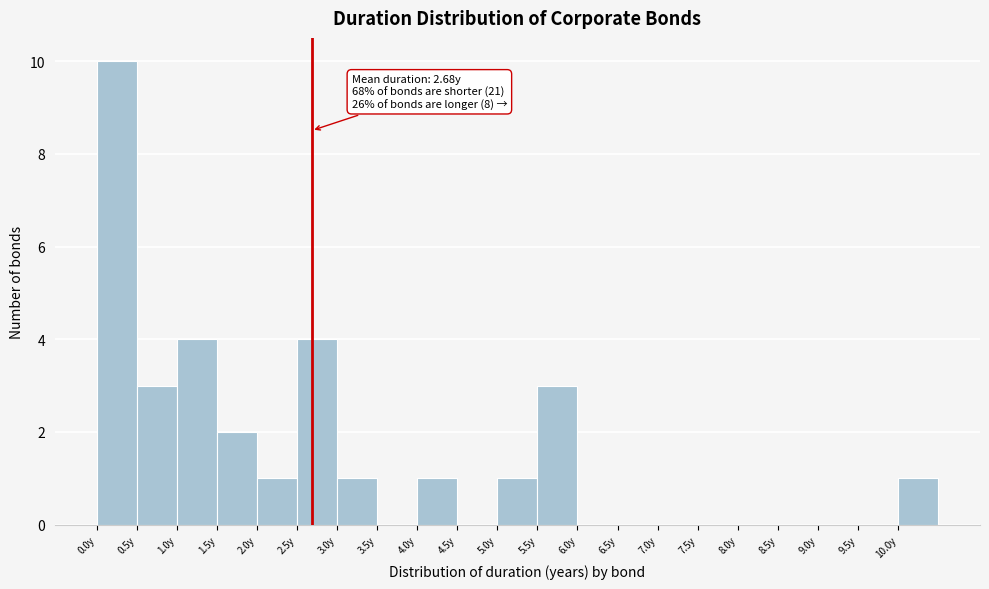

Which range on the x-axis has the tallest bar?

0.0 to 0.5